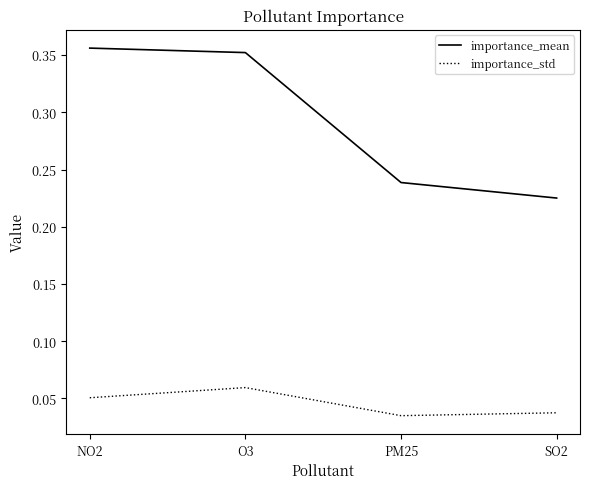

True or false: importance_mean has more than 2 interior local peaks.

False